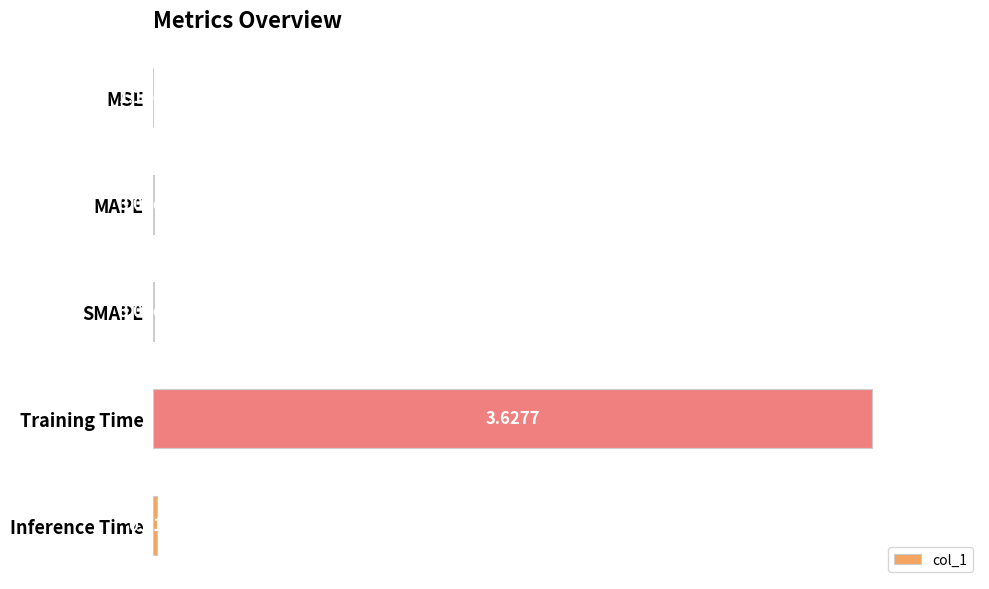

What is the sum of all values?

100.6